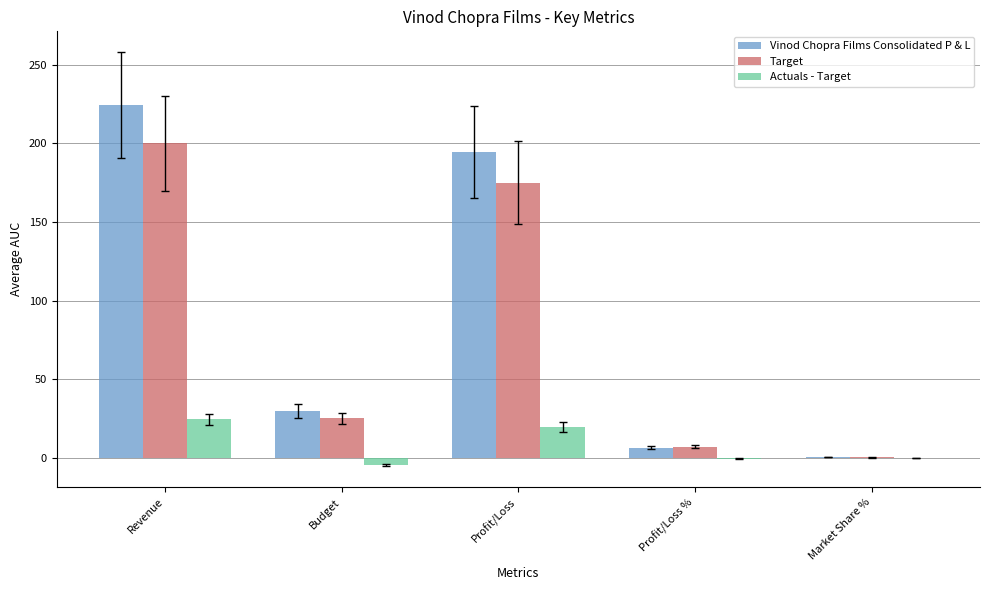

At which label does Vinod Chopra Films Consolidated P & L first exceed 29?

Revenue